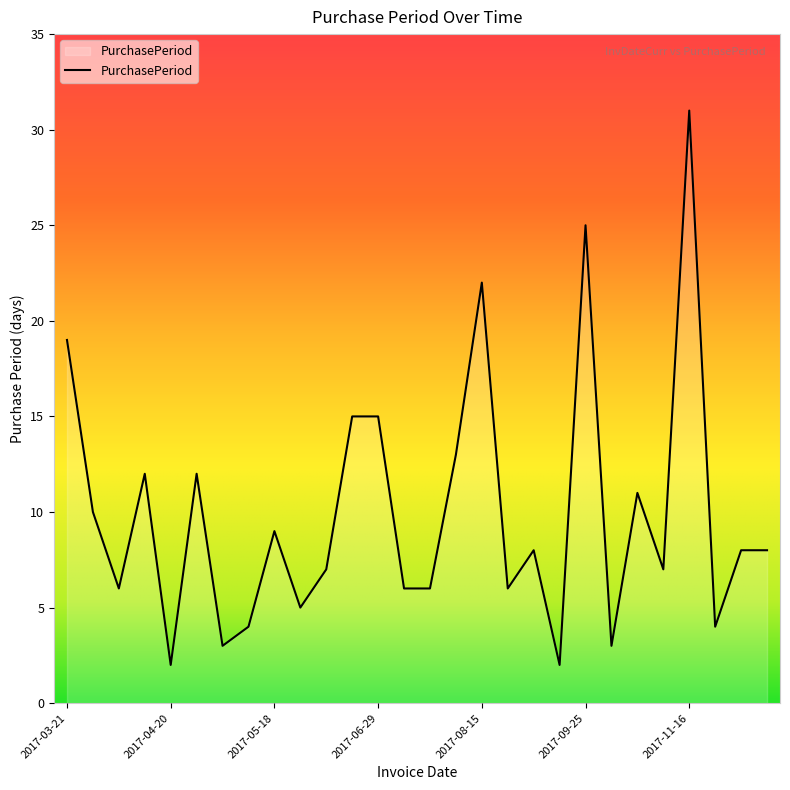

What is the greatest value displayed?

31